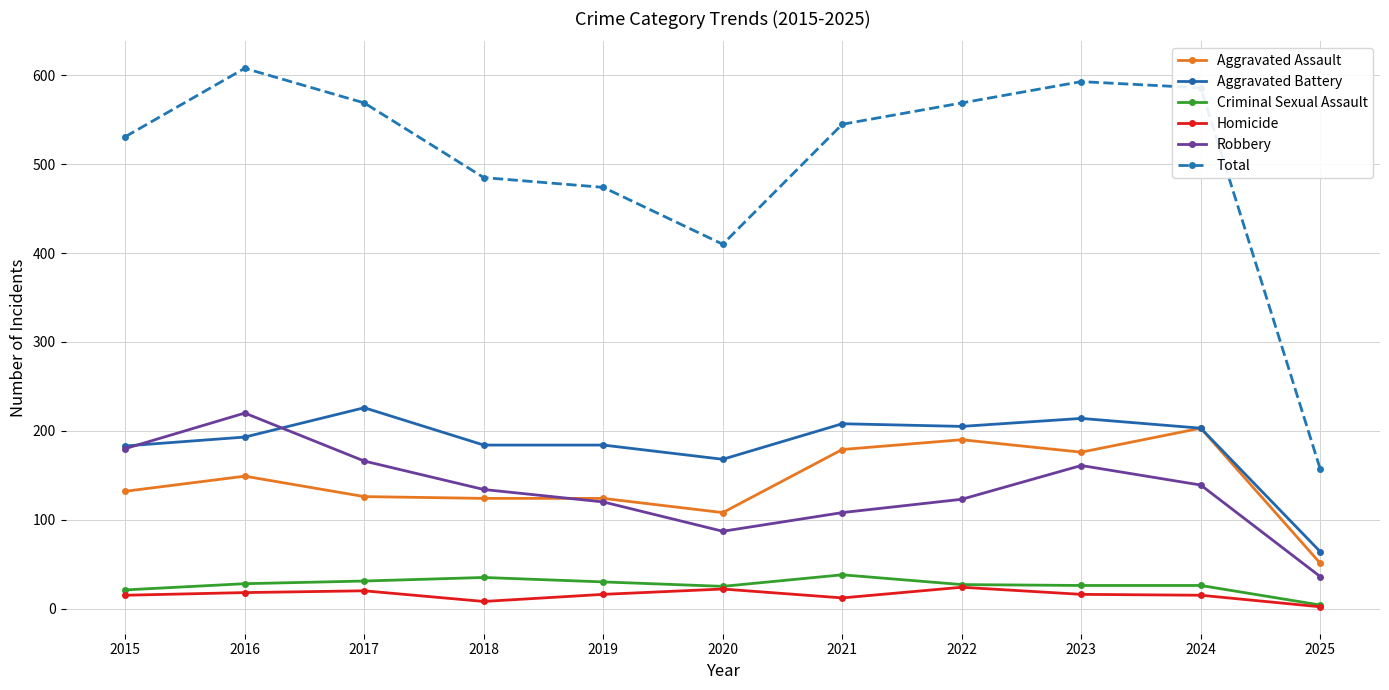

What is the difference between the maximum and minimum values in the Aggravated Battery series?

162